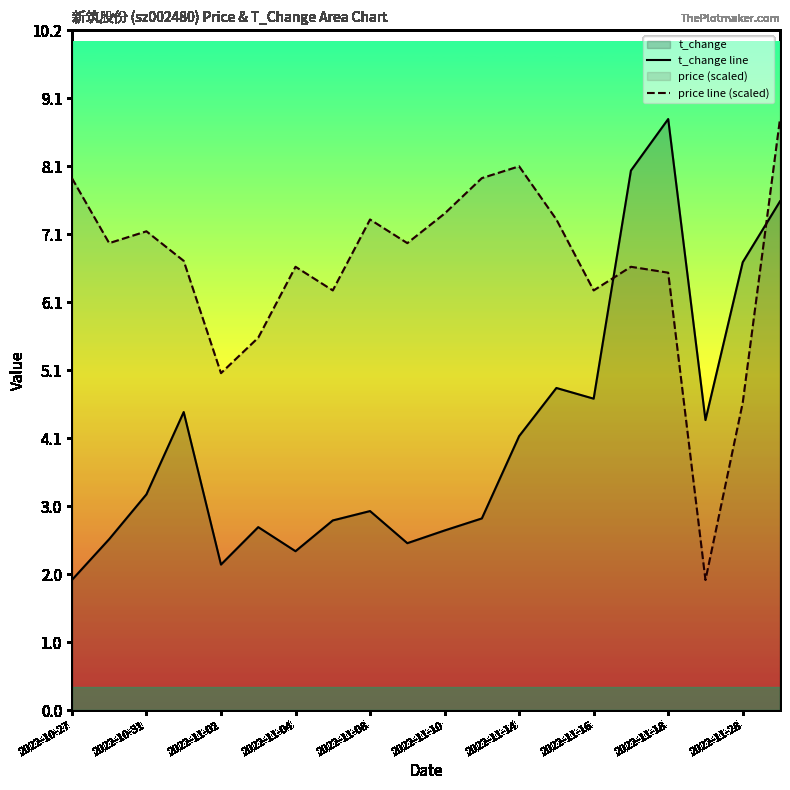

What is the spread (max minus min) of values at 2022-11-16?

1.6